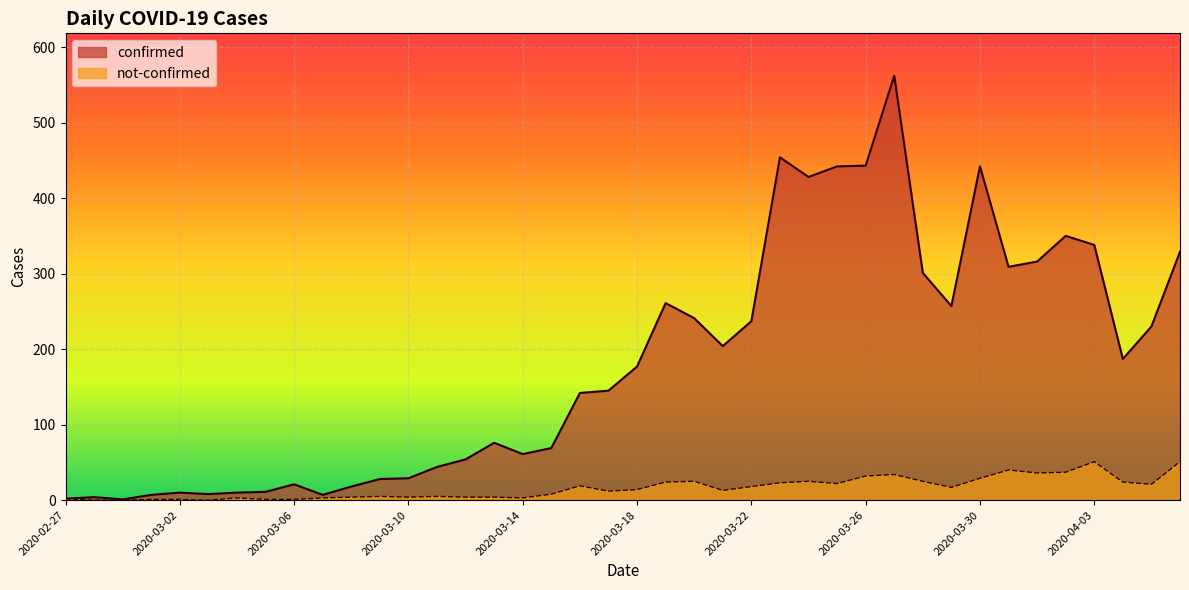

At which label does confirmed first exceed 177?

2020-03-19